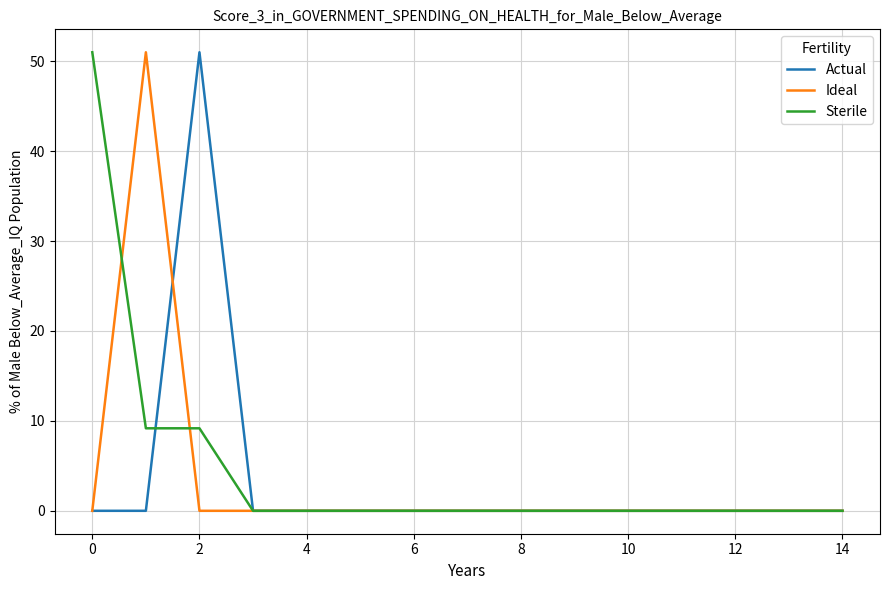

What is the average value of the Actual series?

3.4